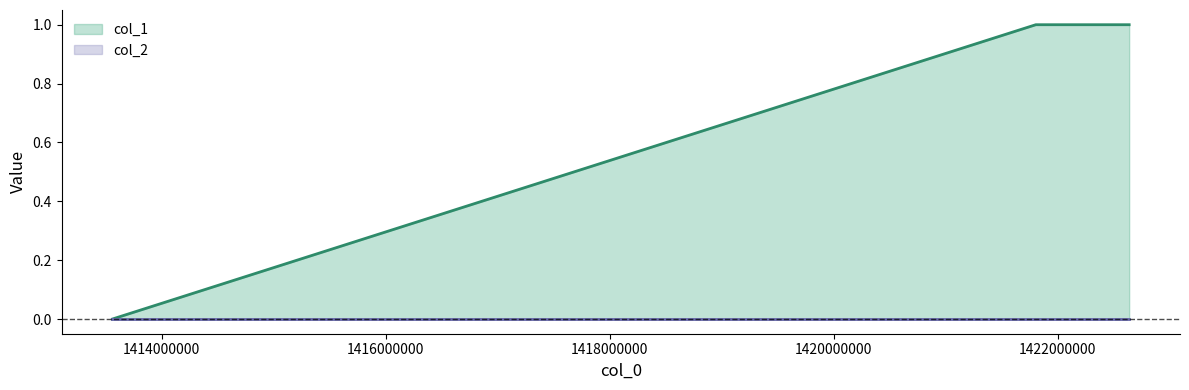

Count the number of data series in this chart.

2